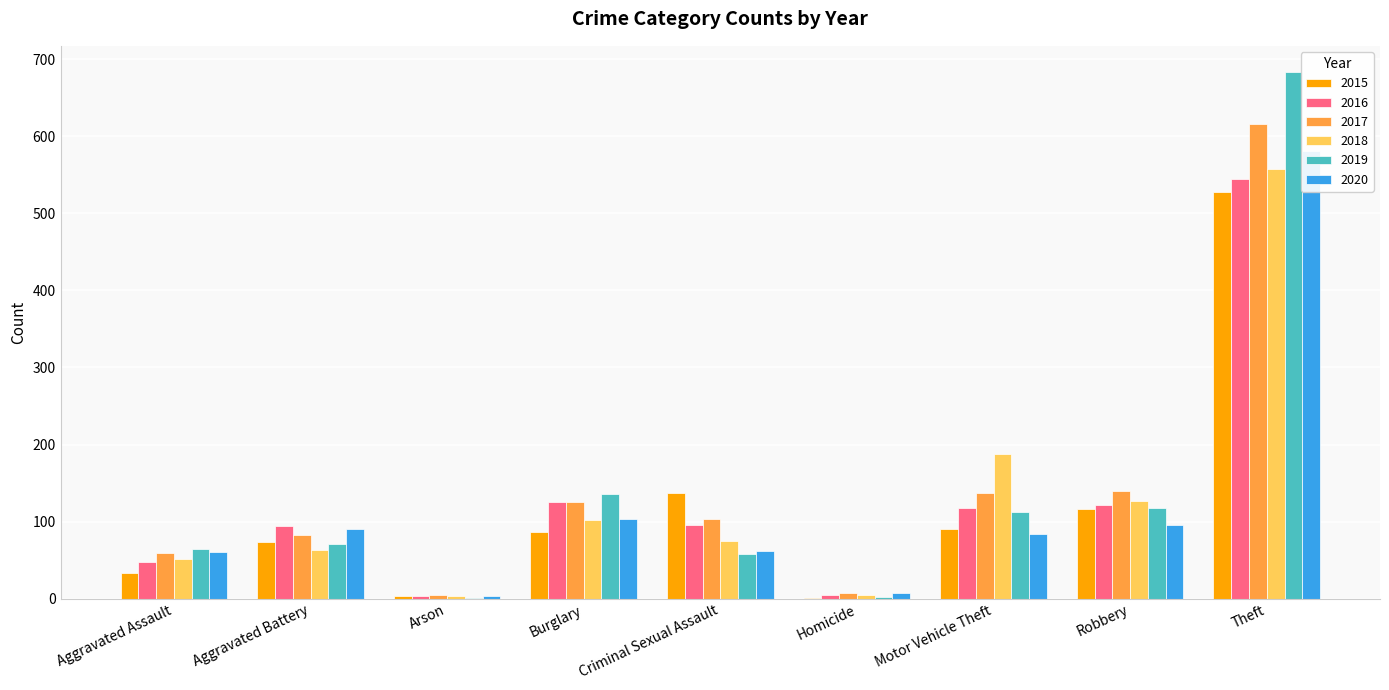

The 2015 series shows 52 at Burglary. True or false?

False